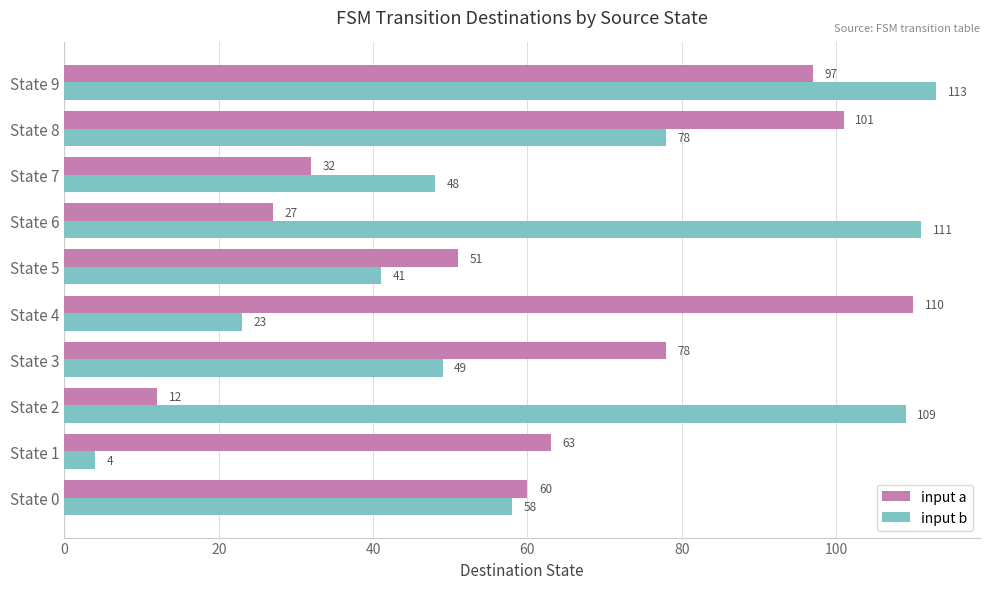

What are all the series names shown in the legend?

input a, input b